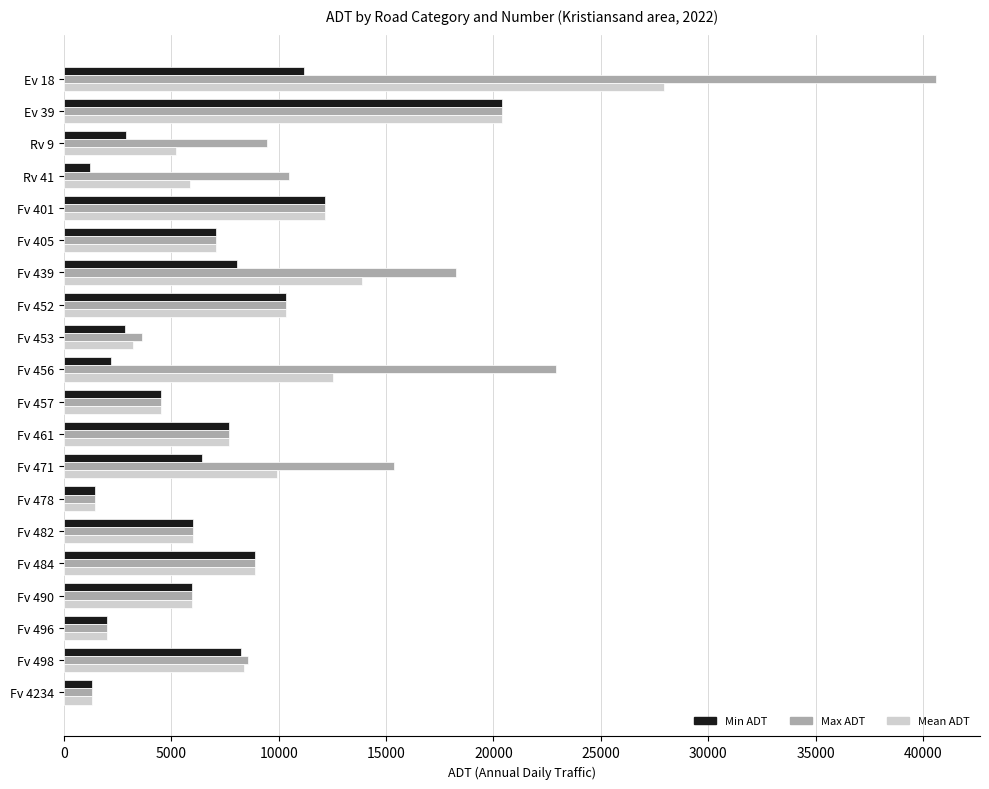

Rank the series by their maximum value, from highest to lowest.

Max ADT, Mean ADT, Min ADT